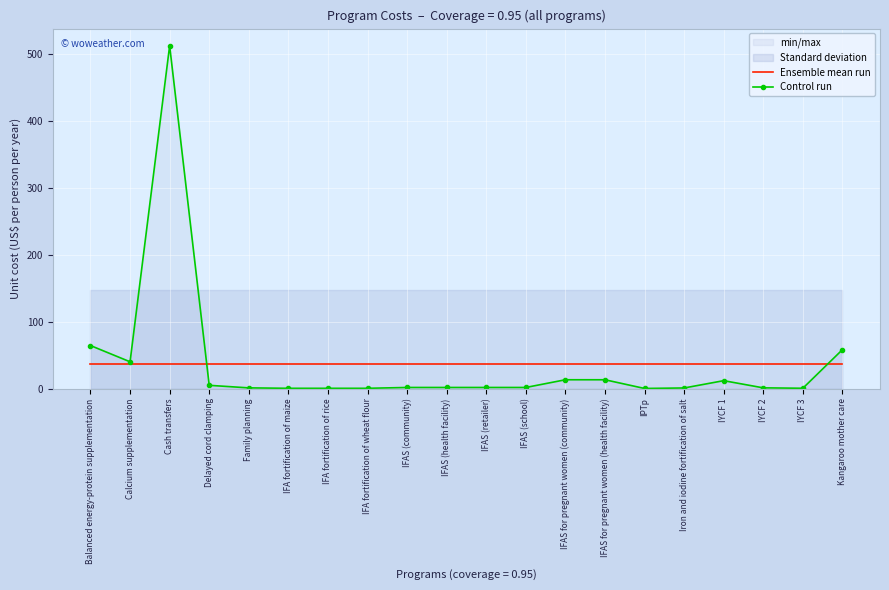

At how many categories does at least one series exceed 456?

1